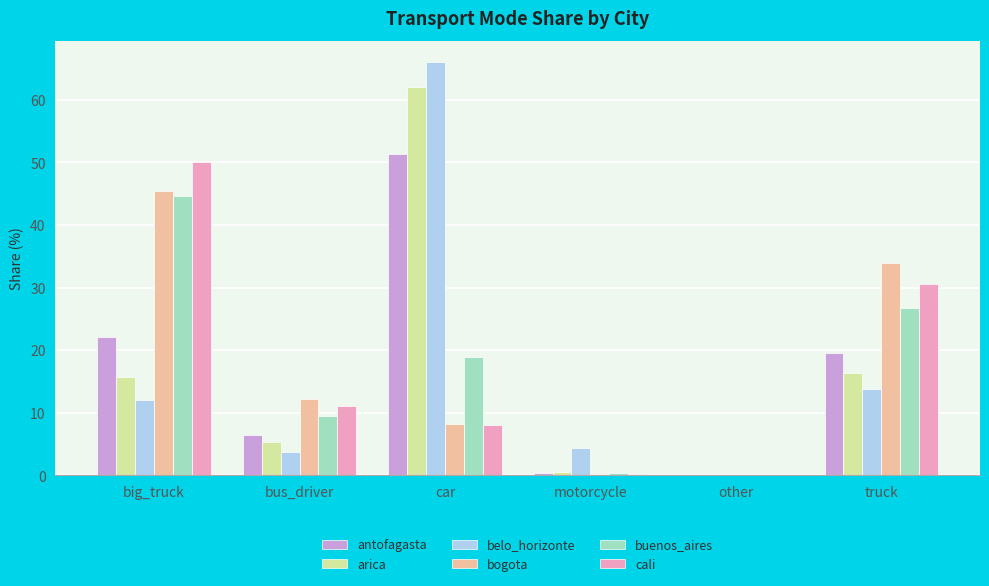

Between big_truck and motorcycle, which series saw the biggest shift?

cali